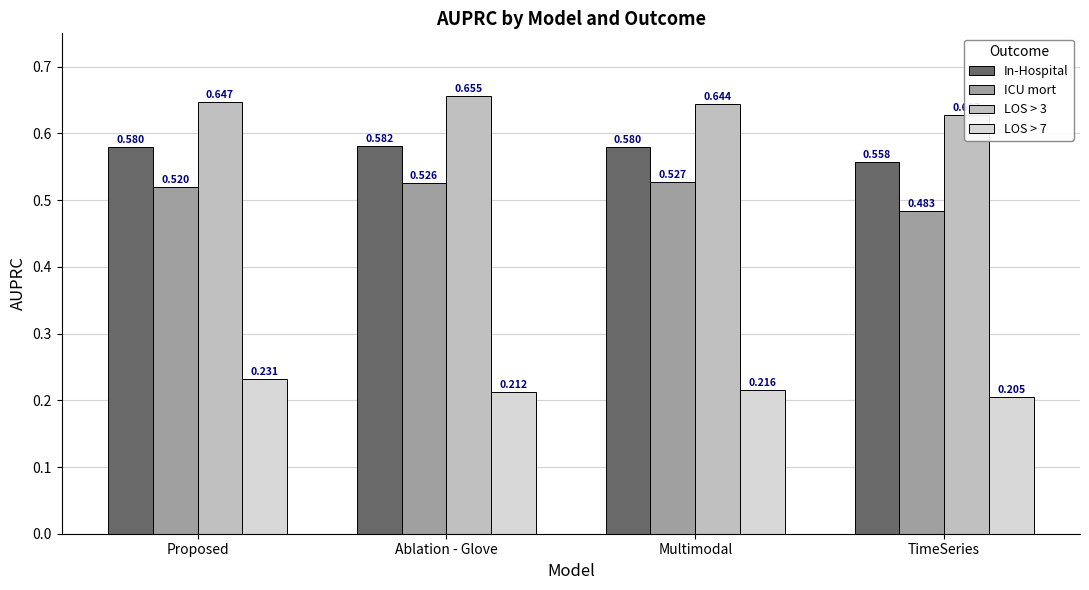

What is the label of the 2nd bar from the right?

Multimodal